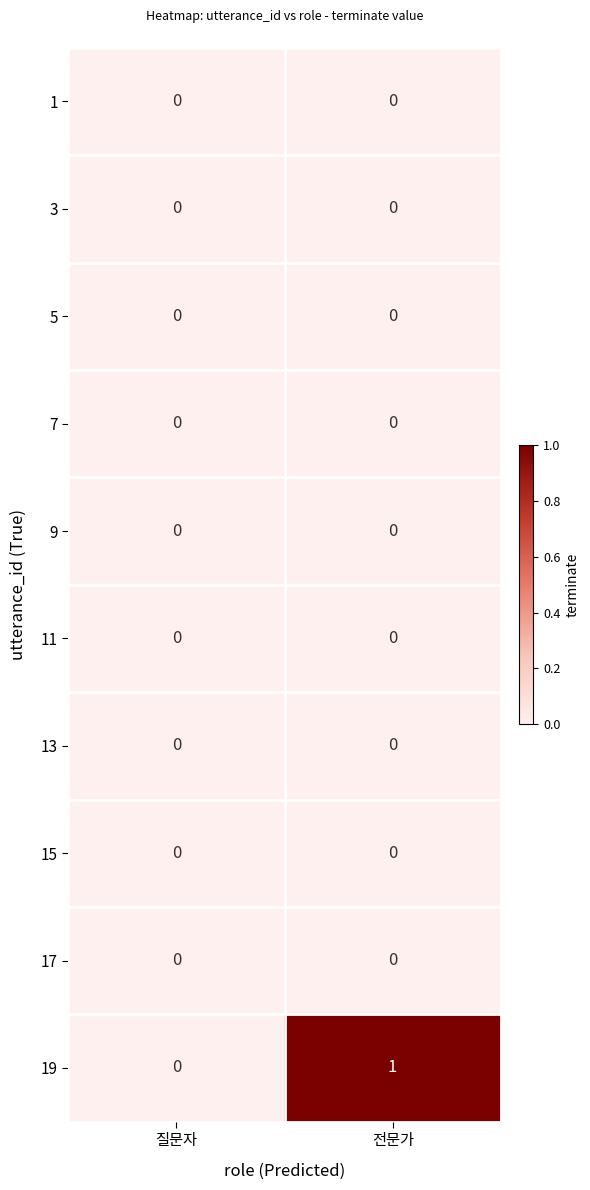

Reading left to right, extract all data points from this chart.

1: 0	0
3: 0	0
5: 0	0
7: 0	0
9: 0	0
11: 0	0
13: 0	0
15: 0	0
17: 0	0
19: 0	1